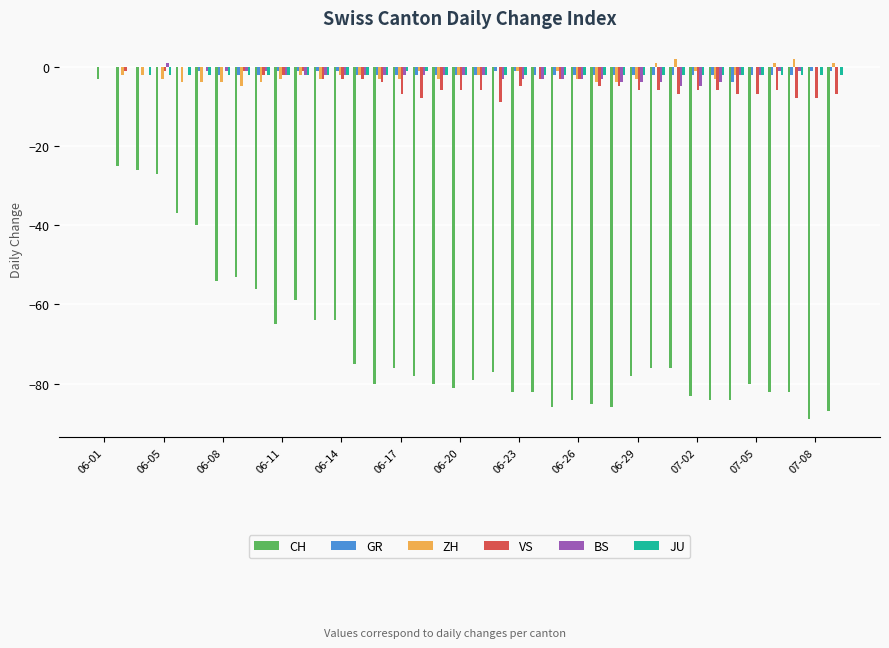

Which series has the widest spread of values?

CH